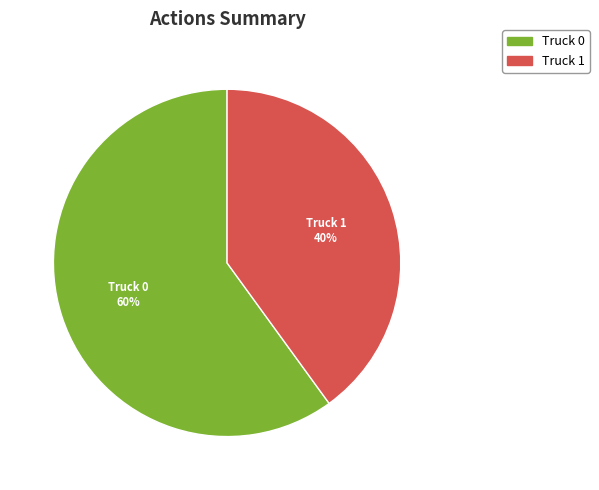

Does Truck 1 represent more than half of the total?

No